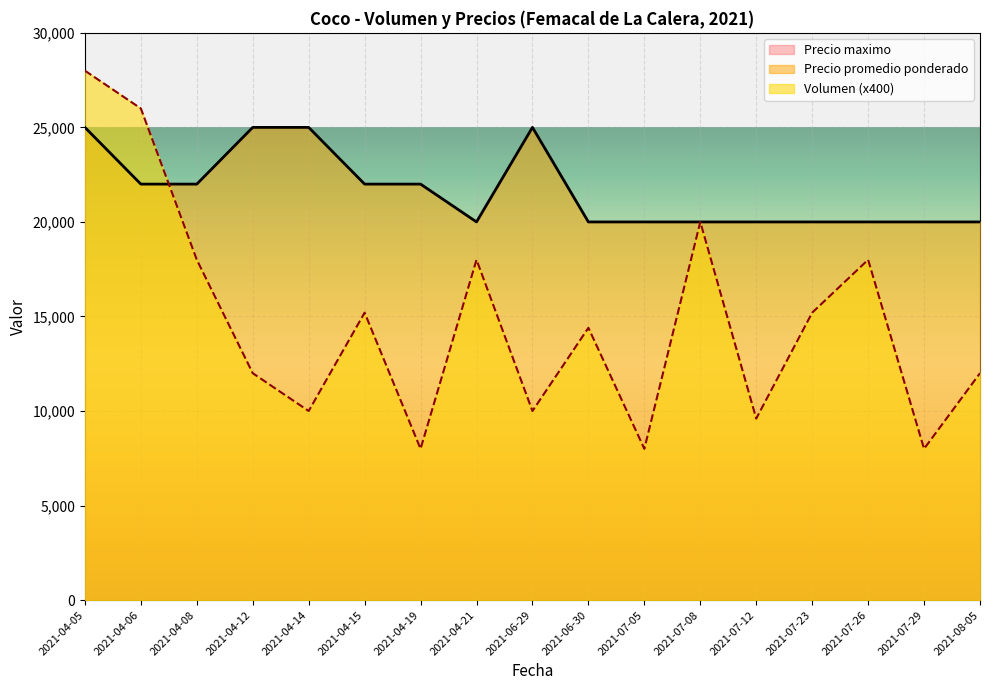

What is the difference between the second highest and minimum values in the Precio minimo series?

5000